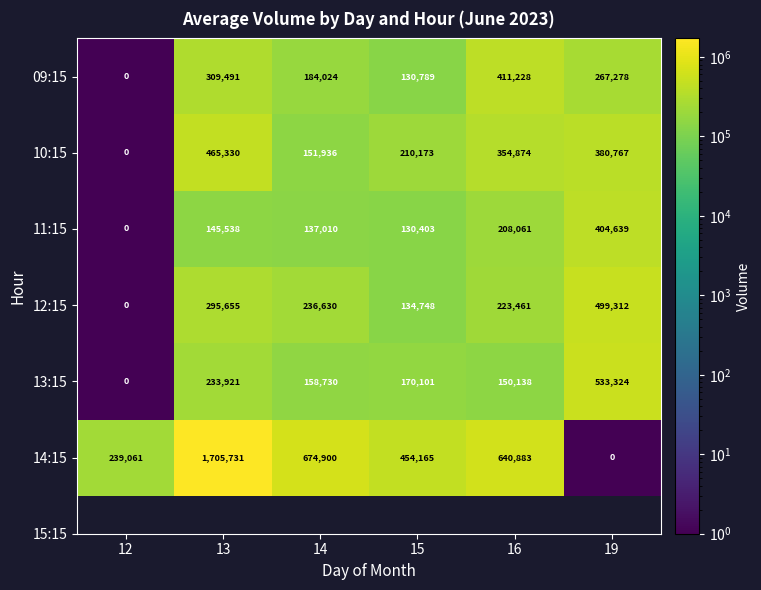

Which series has the widest spread of values?

14:15